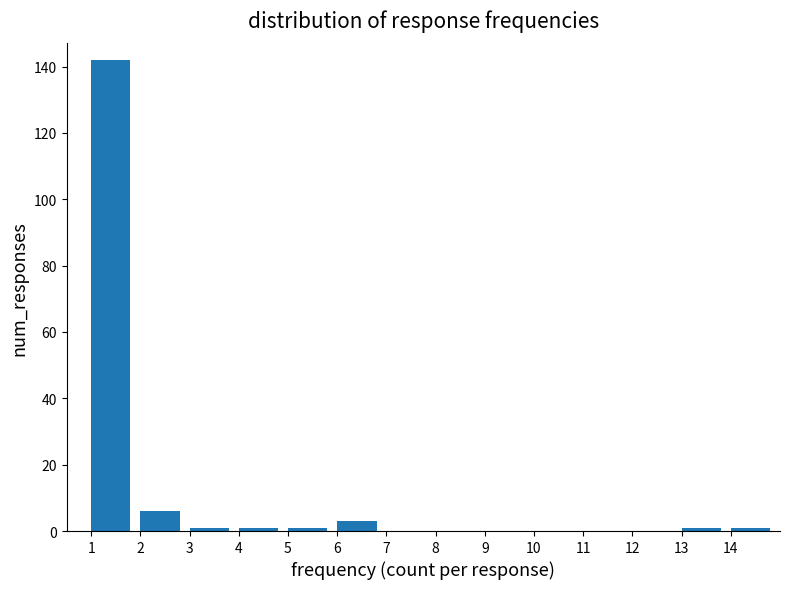

How tall is the bar that spans 6 to 7 on the x-axis? The values are not printed on the chart, so give them approximately, as read against the axis.

4